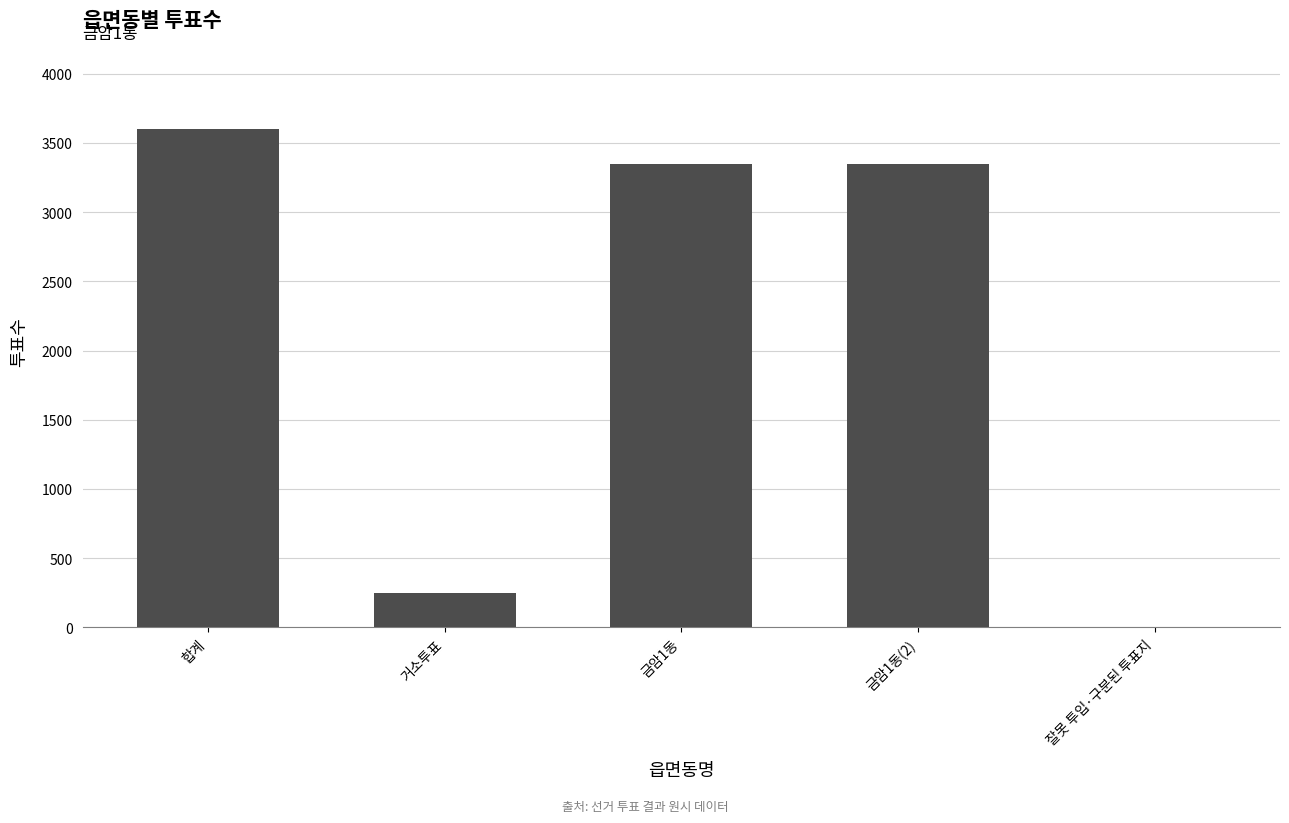

How many series are shown in this chart?

1